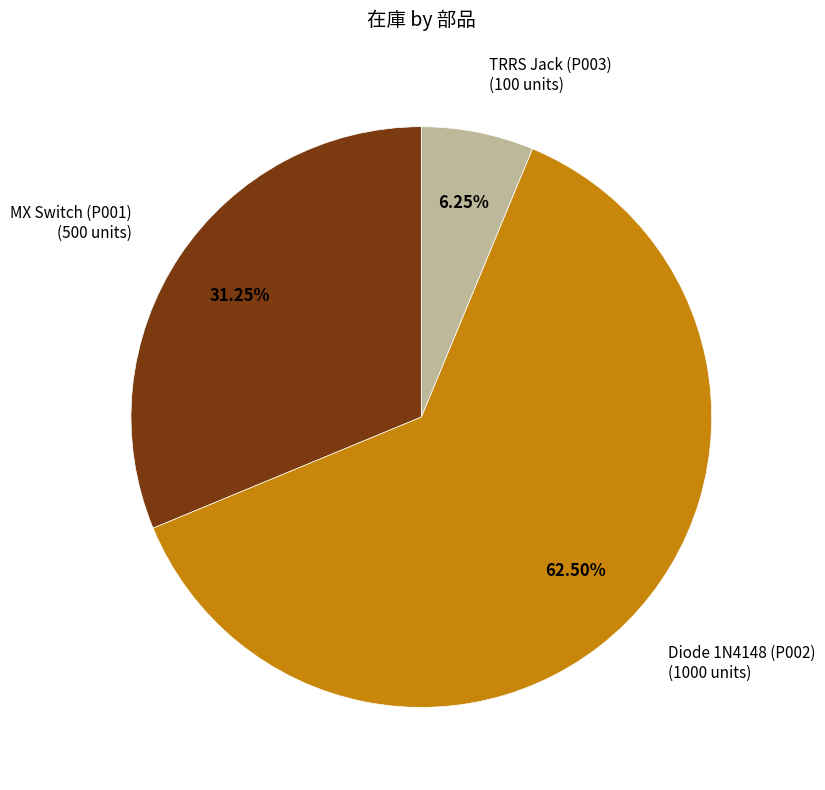

Is there any slice that represents more than half of the pie?

Yes